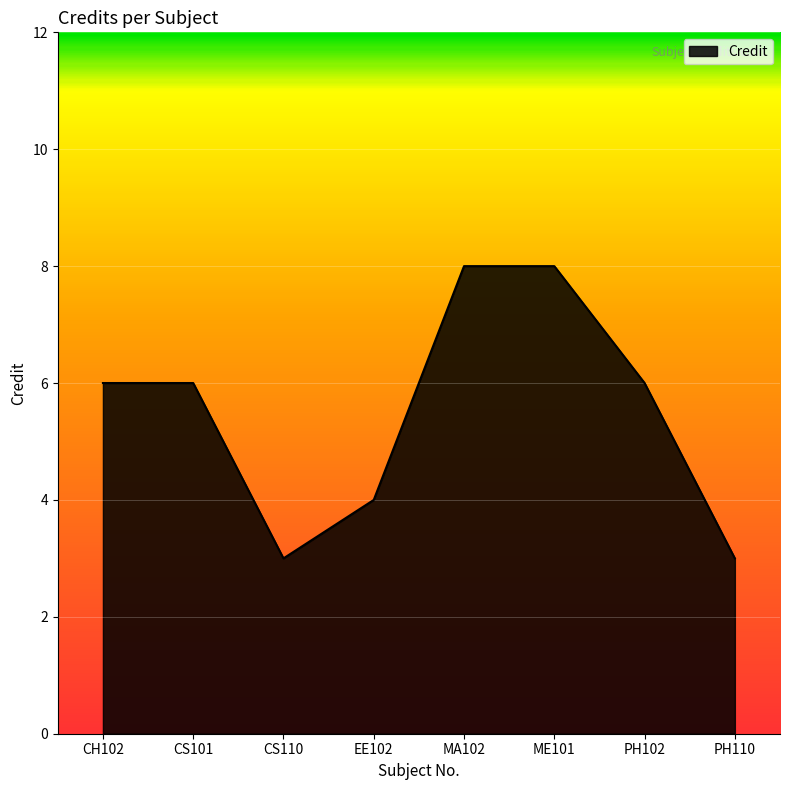

What is the ratio of the value at MA102 to the value at CS110?

2.7